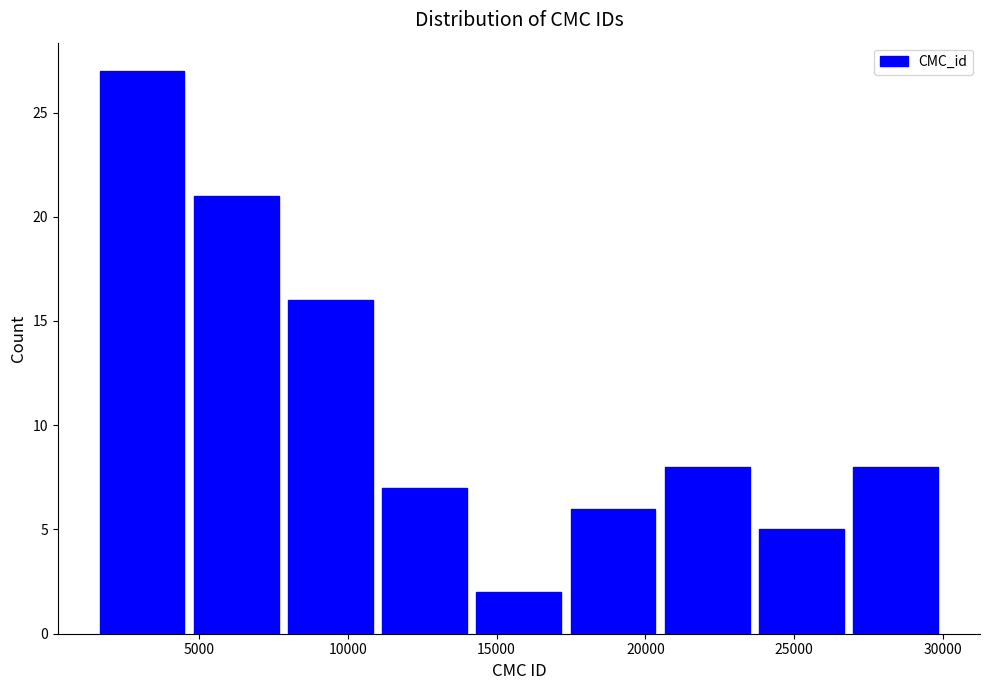

Reading left to right, list every bar in this chart as the range it spans on the x-axis followed by its height. Neither the bar edges nor the heights are printed on the chart, so give them approximately, as read against the axes.

1500 to 4500: 27
4500 to 8000: 21
8000 to 11000: 16
11000 to 14000: 7
14000 to 17500: 2
17500 to 20500: 6
20500 to 23500: 8
23500 to 27000: 5
27000 to 30000: 8